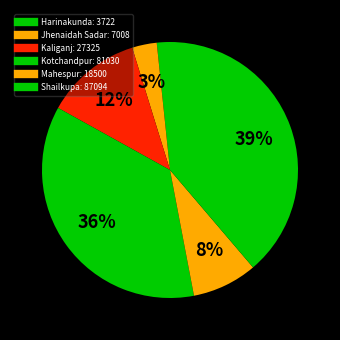

To the nearest percent, what percentage of the pie is Shailkupa?

39%